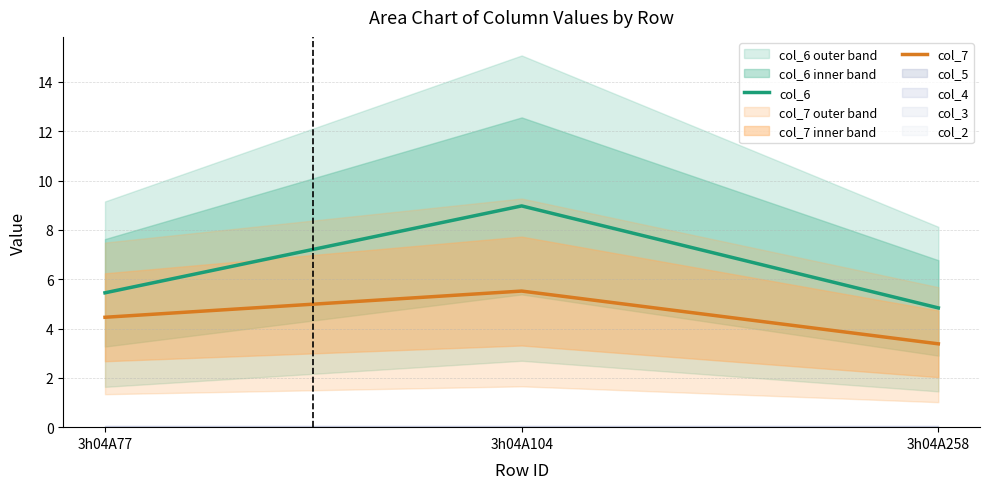

Reading left to right, transcribe all the data shown in this chart.

col_6: 3h04A77=5.4	3h04A104=9.0	3h04A258=4.8
col_7: 3h04A77=4.5	3h04A104=5.5	3h04A258=3.4